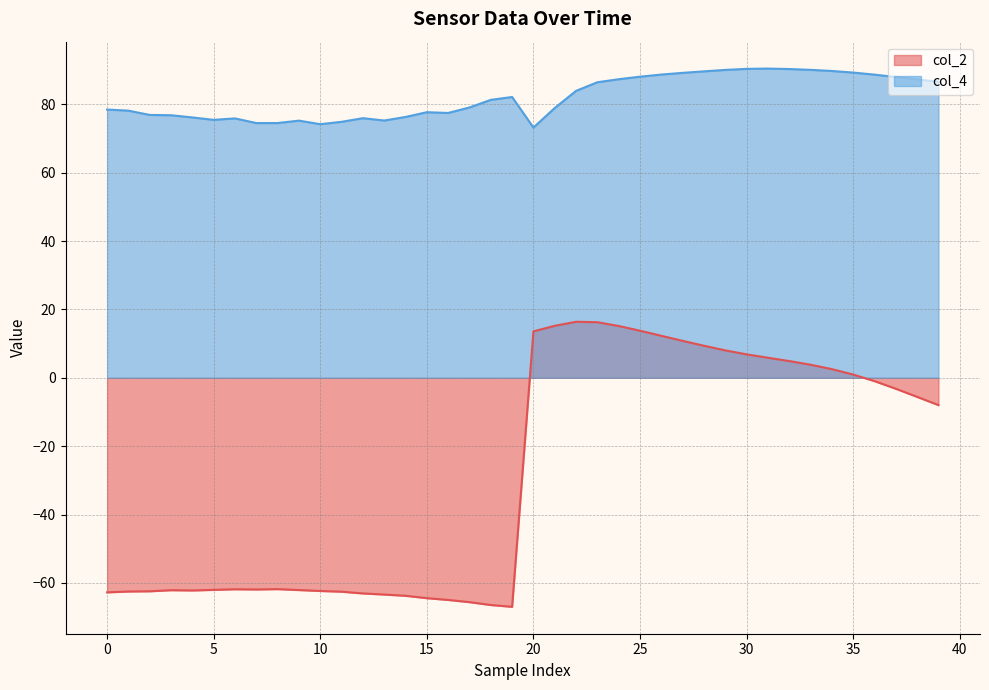

What is the smallest value displayed?

-67.0